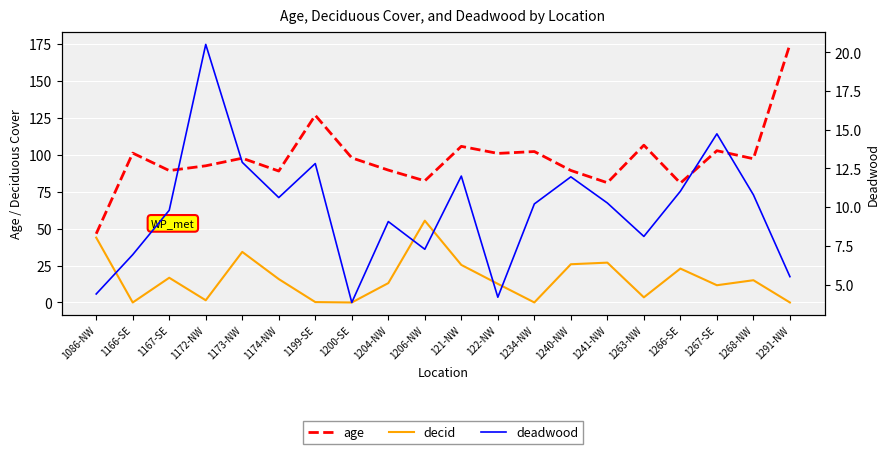

Read the decid value at 1174-NW.

15.8